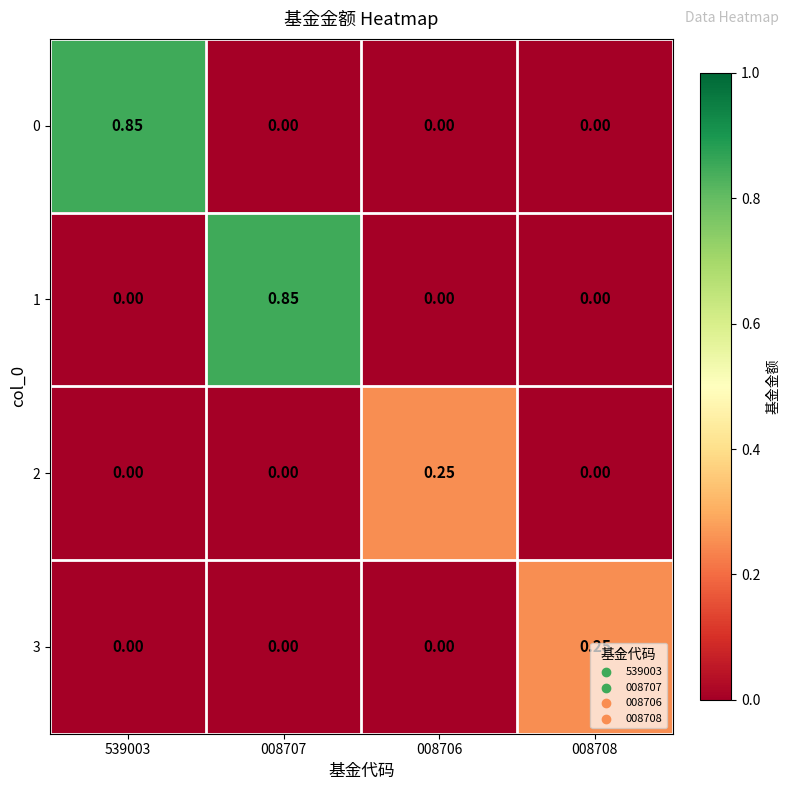

Is the value of 2 at 008708 greater than the value of 0 at 539003?

No